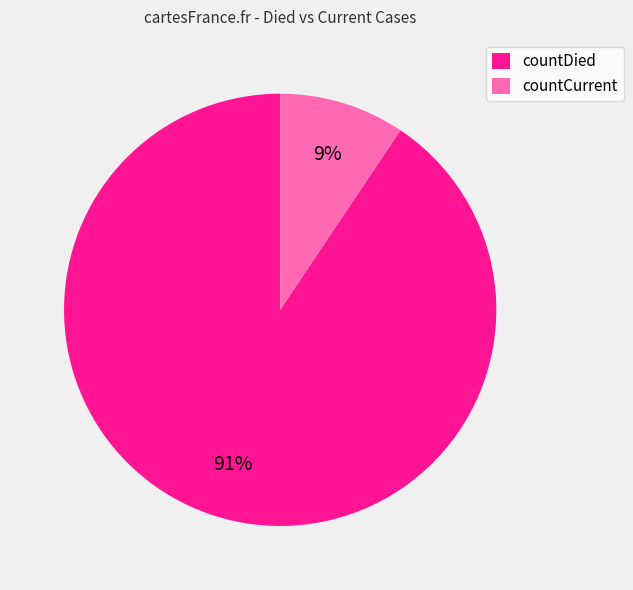

Is there a majority slice in this chart?

Yes